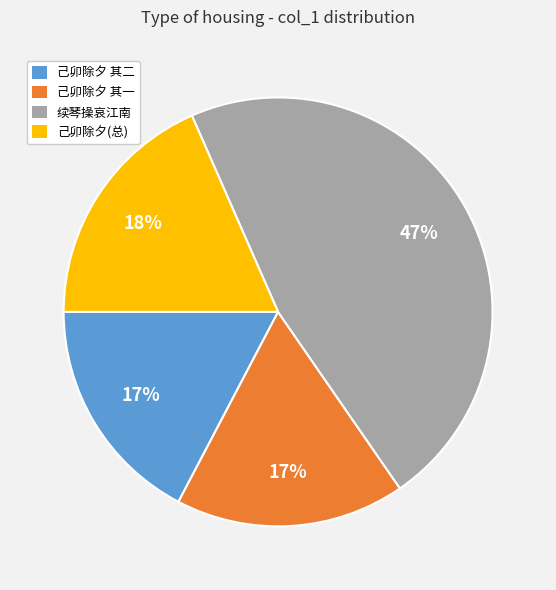

What percentage is the 续琴操哀江南 slice, to the nearest percent?

47%